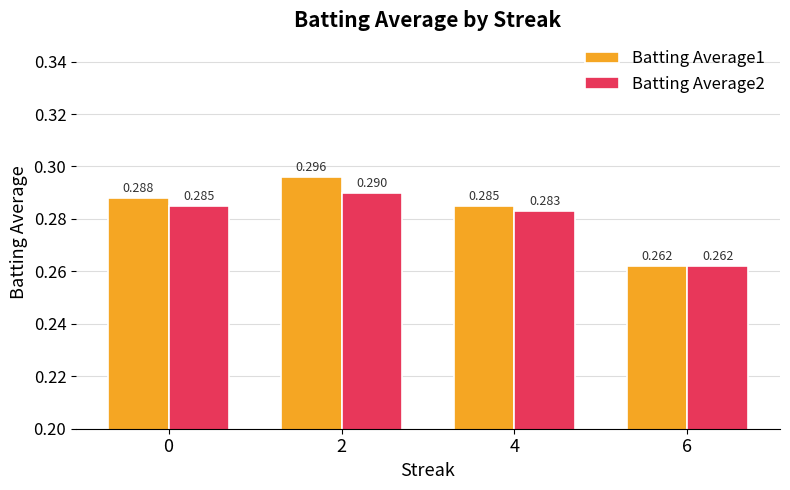

Which series has the largest total across all categories?

Batting Average1